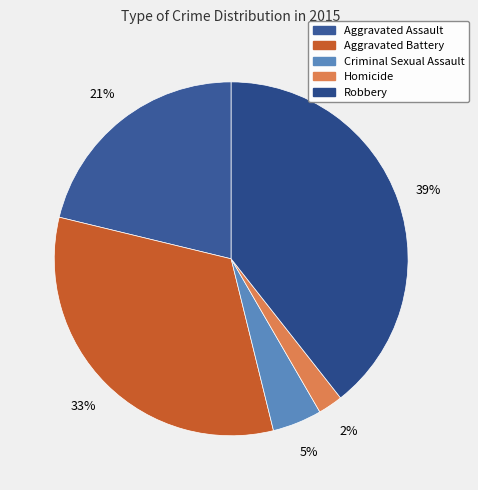

What is the total percentage of Robbery and Homicide?

41.6%